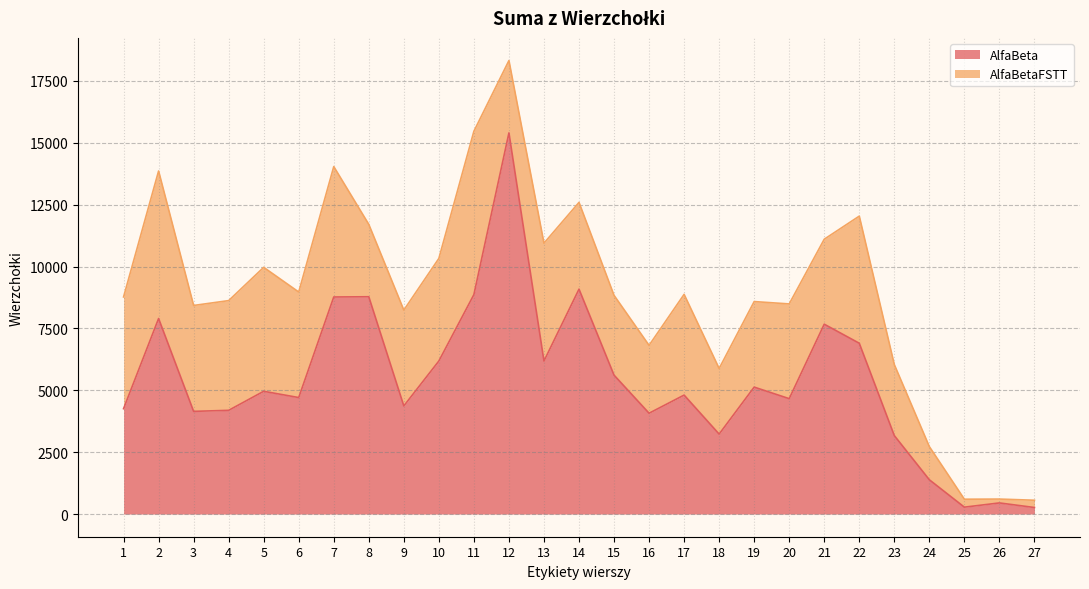

At which category is the sum across all series the highest?

12